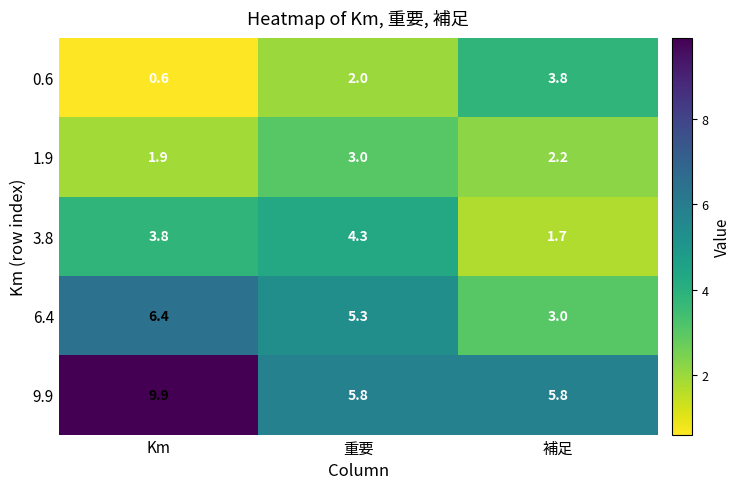

What is the lowest value of the 9.9 series?

5.8